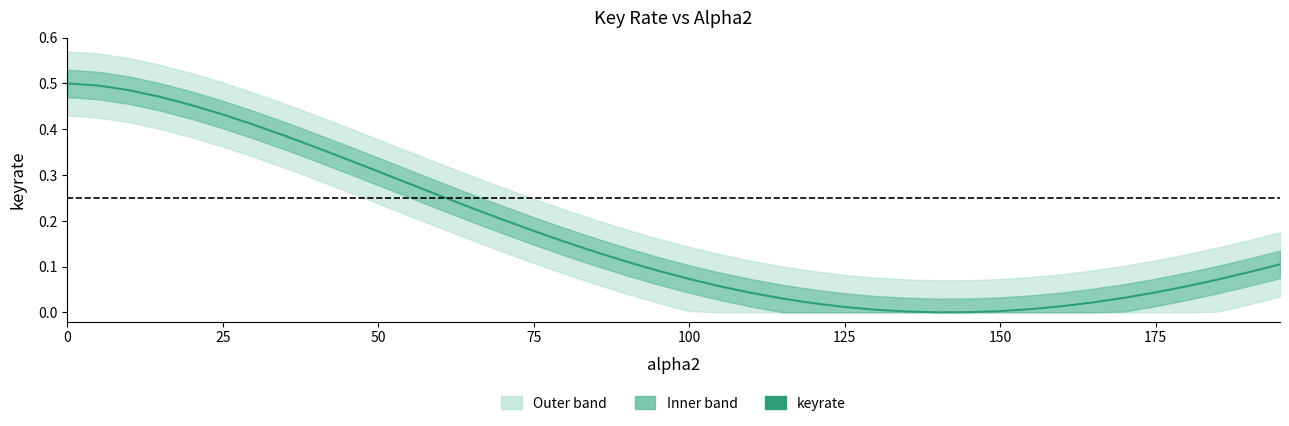

Reading left to right, what are all the values shown in this chart?

0.5	0.5	0.5	0.5	0.5	0.4	0.4	0.4	0.4	0.3	0.3	0.3	0.3	0.2	0.2	0.2	0.2	0.1	0.1	0.1	0.1	0.1	0.0	0.0	0.0	0.0	0.0	0.0	0.0	0.0	0.0	0.0	0.0	0.0	0.0	0.0	0.1	0.1	0.1	0.1